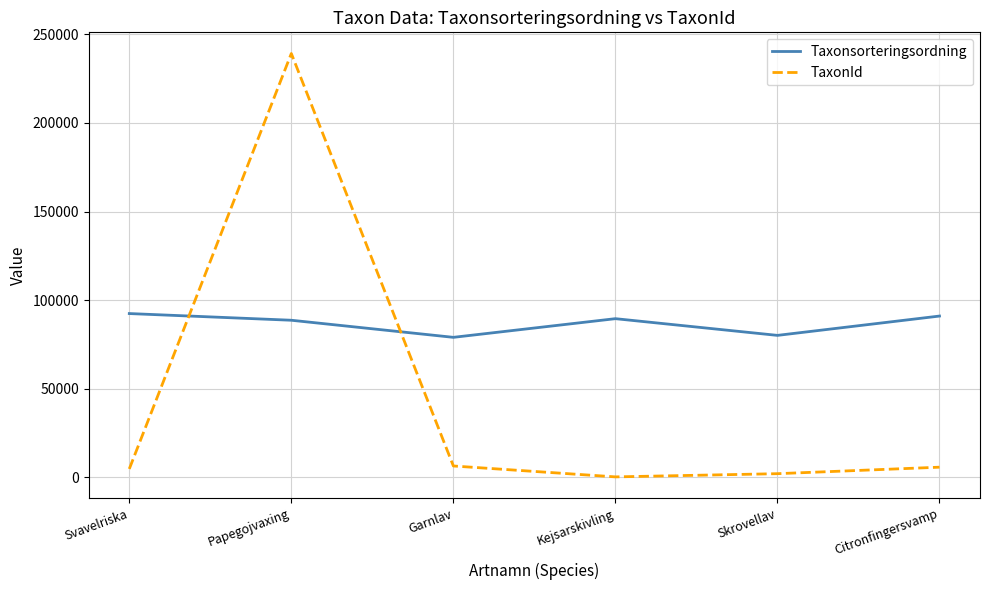

Is it true that Taxonsorteringsordning equals 154004 at Papegojvaxing?

False